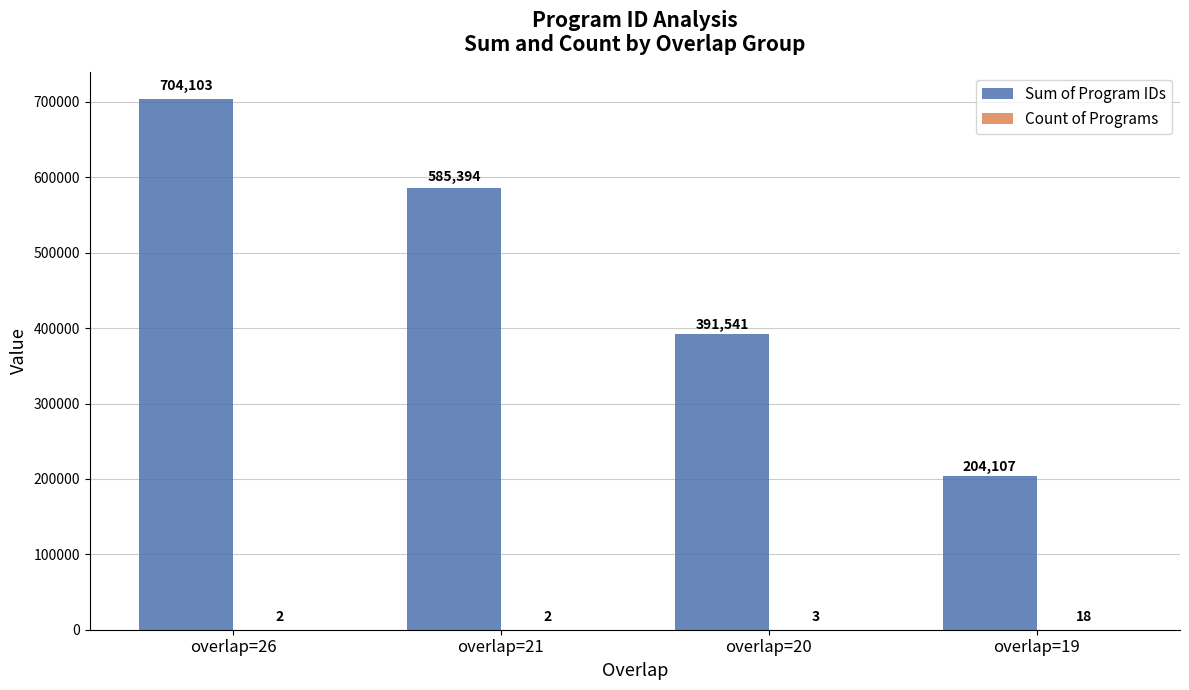

Between overlap=20 and overlap=19, which series saw the biggest shift?

Sum of Program IDs